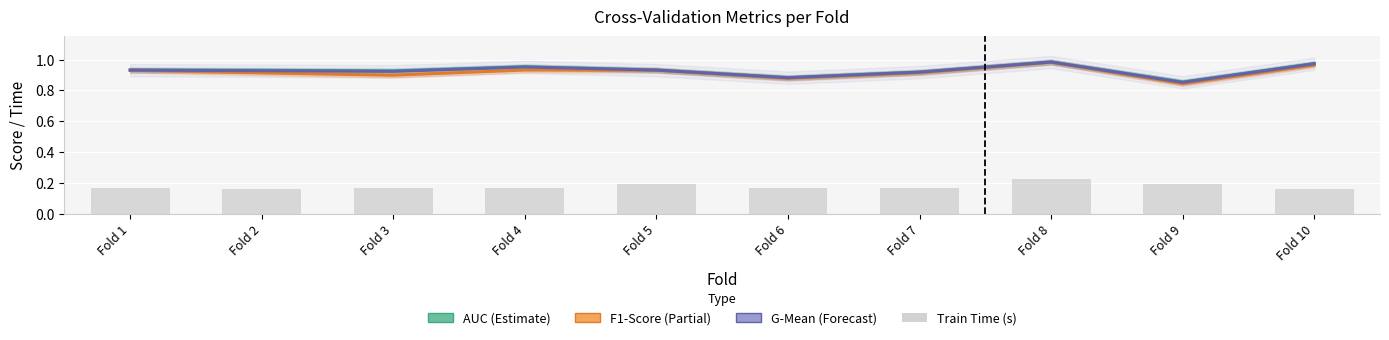

Which has a higher value, Fold 5 or Fold 3?

Fold 5